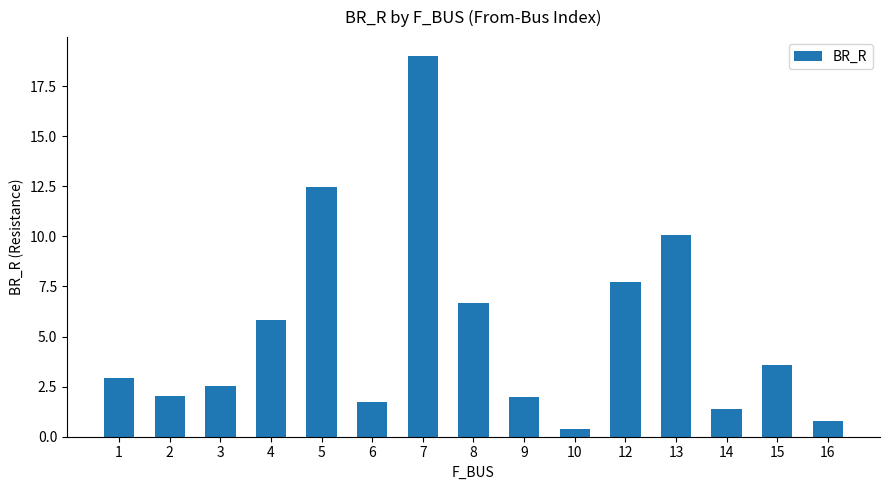

What is the sum of all values?

79.1